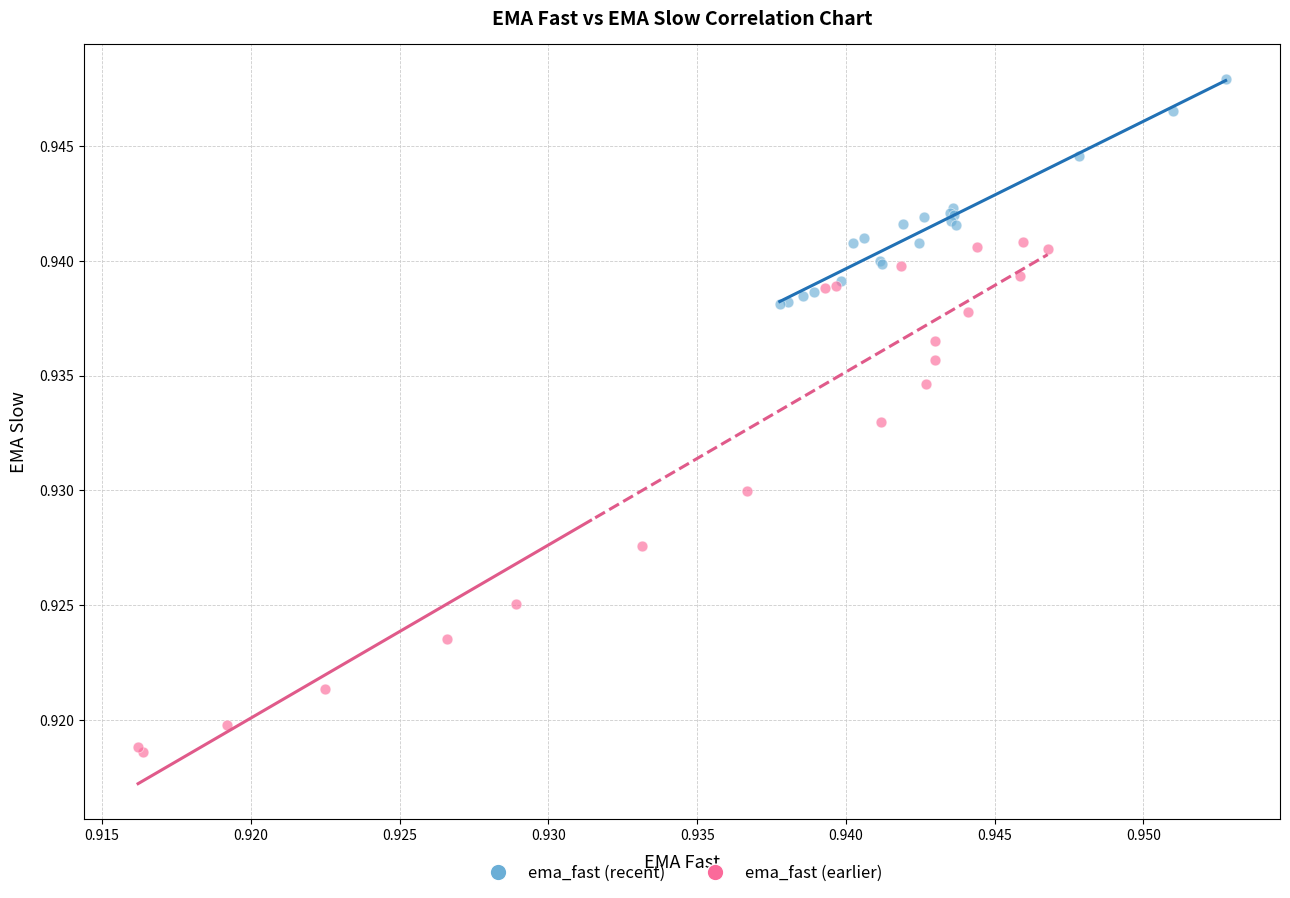

Which series has the largest Y range (max minus min)?

ema_fast (earlier)